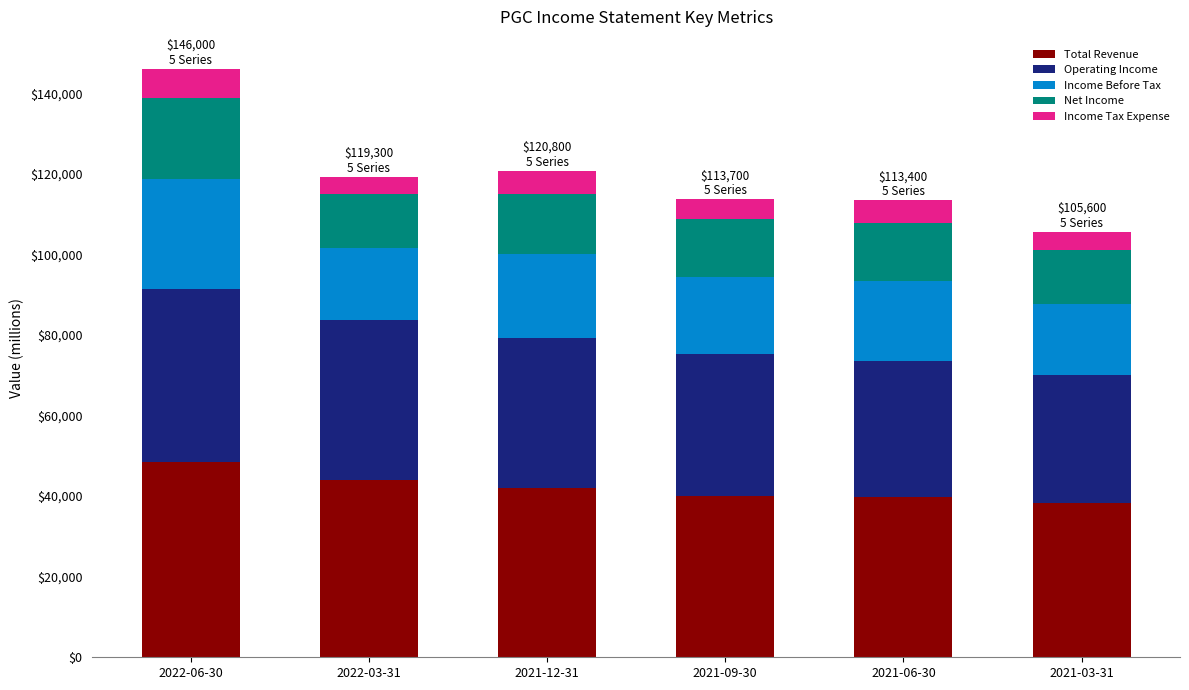

The value of Total Revenue at 2021-12-31 is 57734. True or false?

False